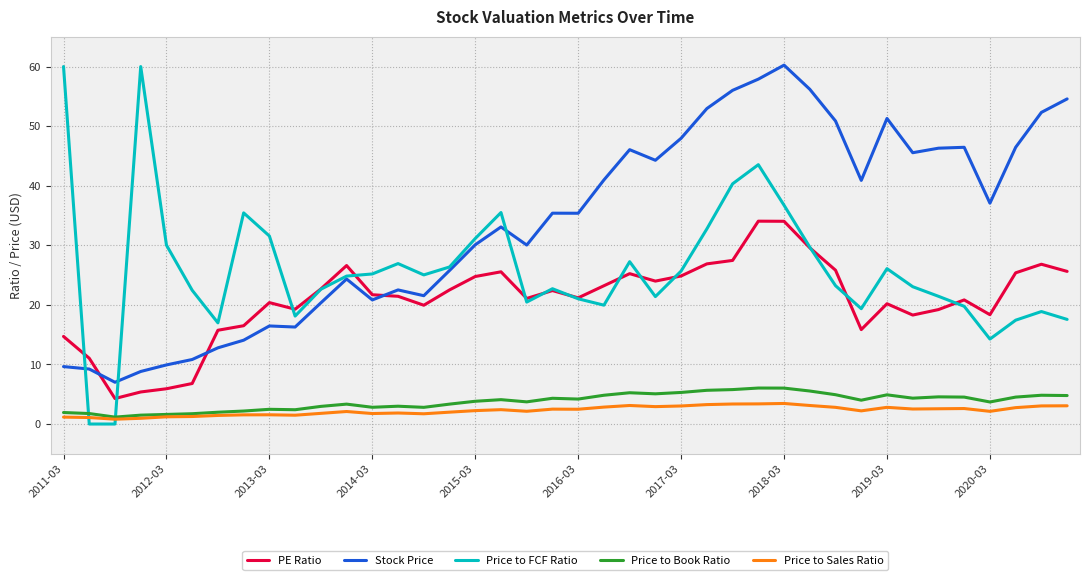

What are all the series names shown in the legend?

PE Ratio, Stock Price, Price to FCF Ratio, Price to Book Ratio, Price to Sales Ratio